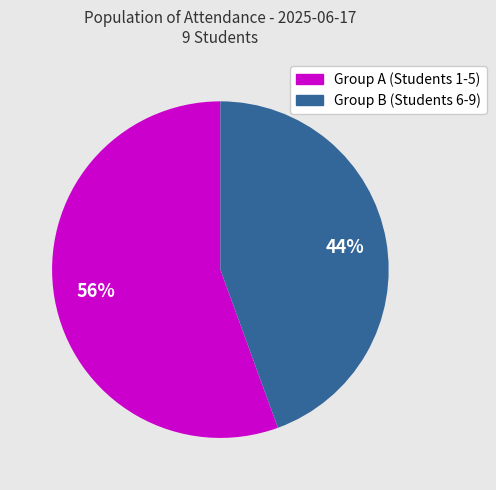

To the nearest percent, what is the combined percentage of Group A (Students 1-5) and Group B (Students 6-9)?

100%